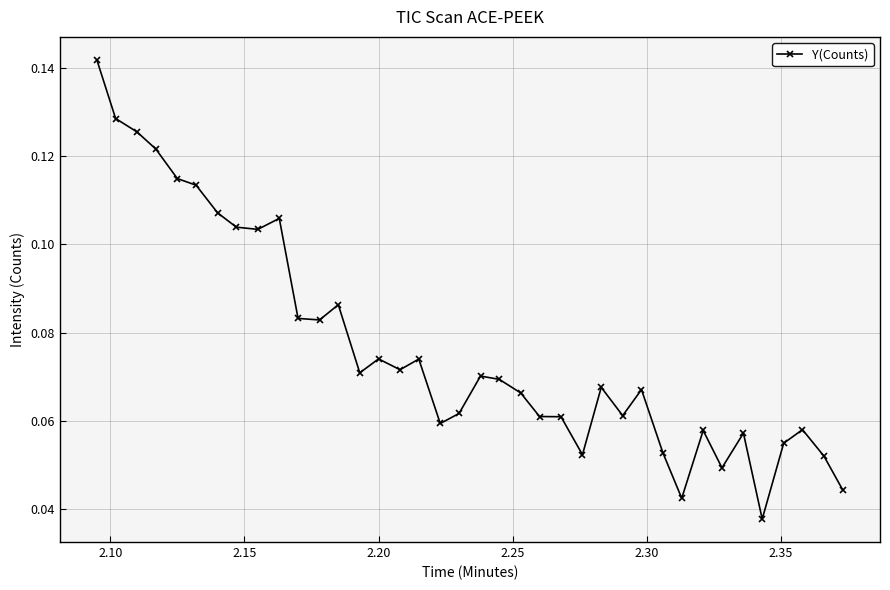

Count the number of categories in the chart.

38